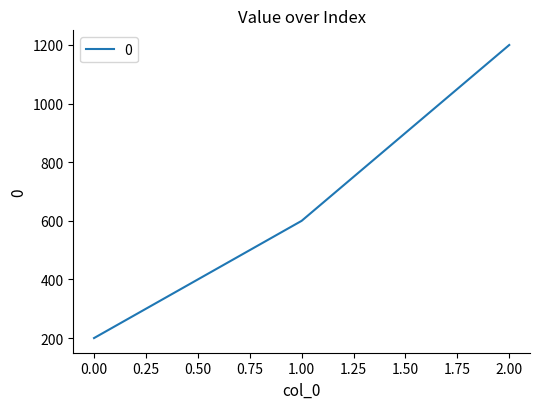

Which has a higher value, 1.00 or 2.00?

2.00